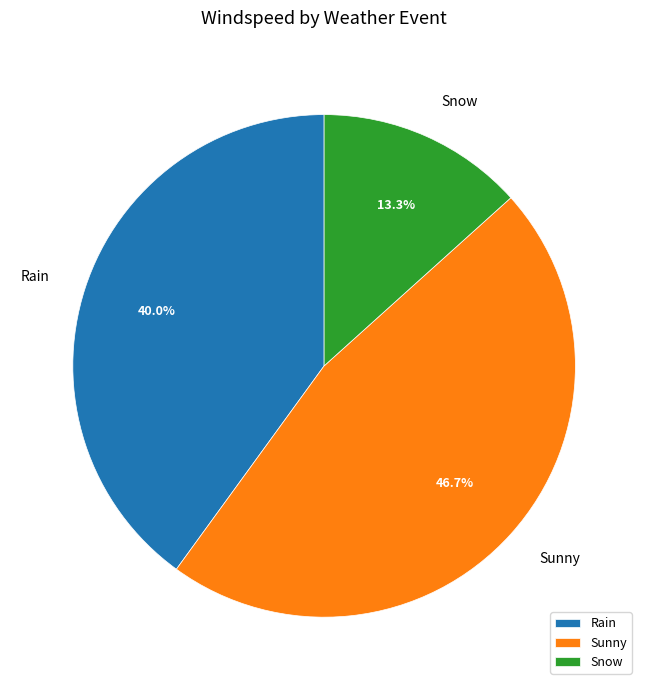

Which slice is the smallest?

Snow